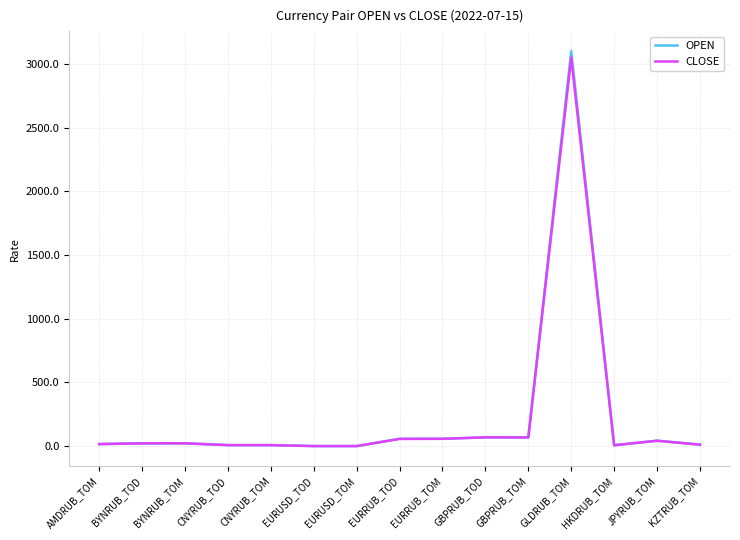

Which series changed the most between GBPRUB_TOM and GLDRUB_TOM?

OPEN